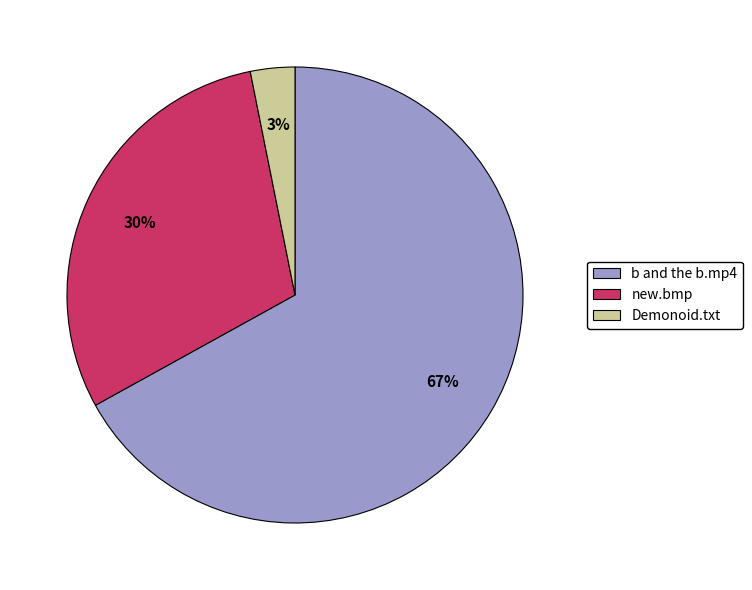

The new.bmp slice represents 30% of the pie. True or false?

True